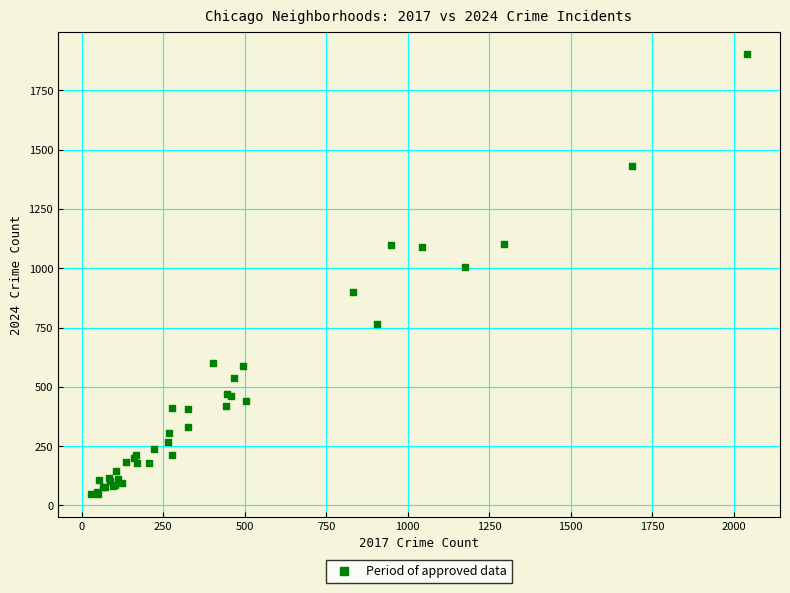

What Y value in the scatter plot is closest to 975?

1004